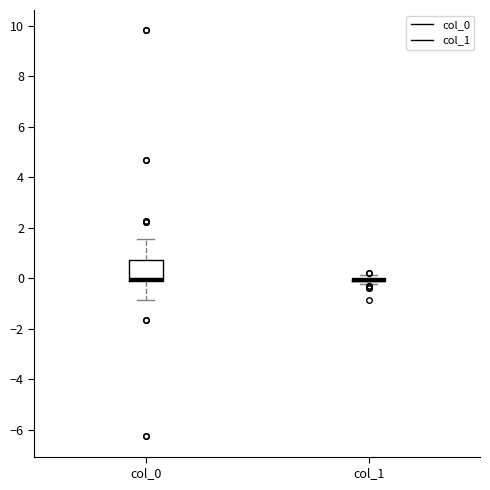

Which box is the tallest, from its lower edge to its upper edge?

col_0